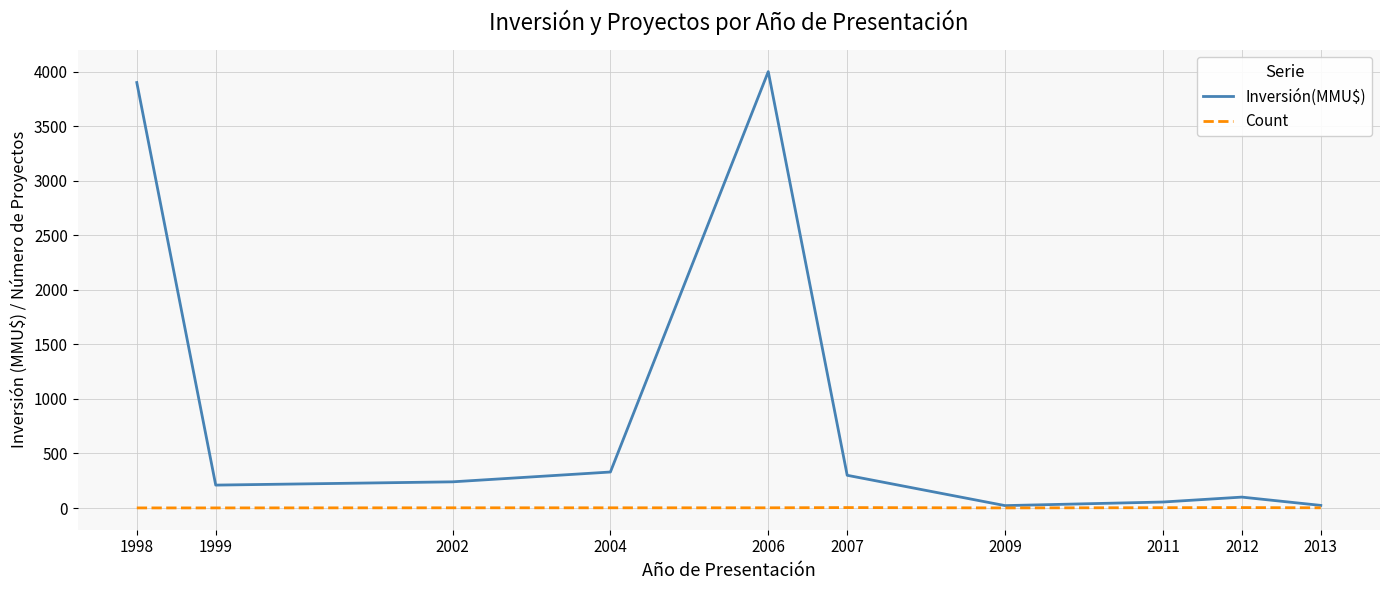

Which category has the highest value across all series?

2006